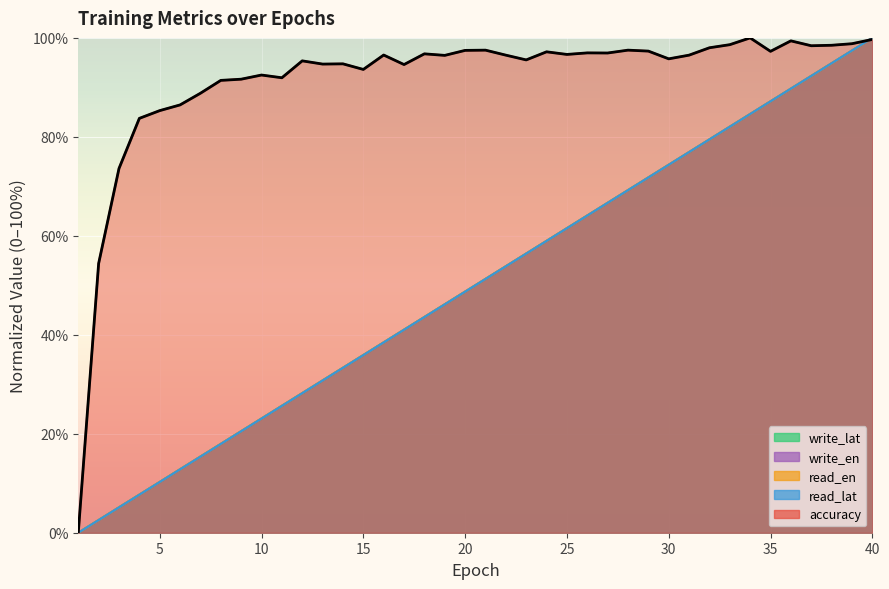

Which category has the lowest value across all series?

1